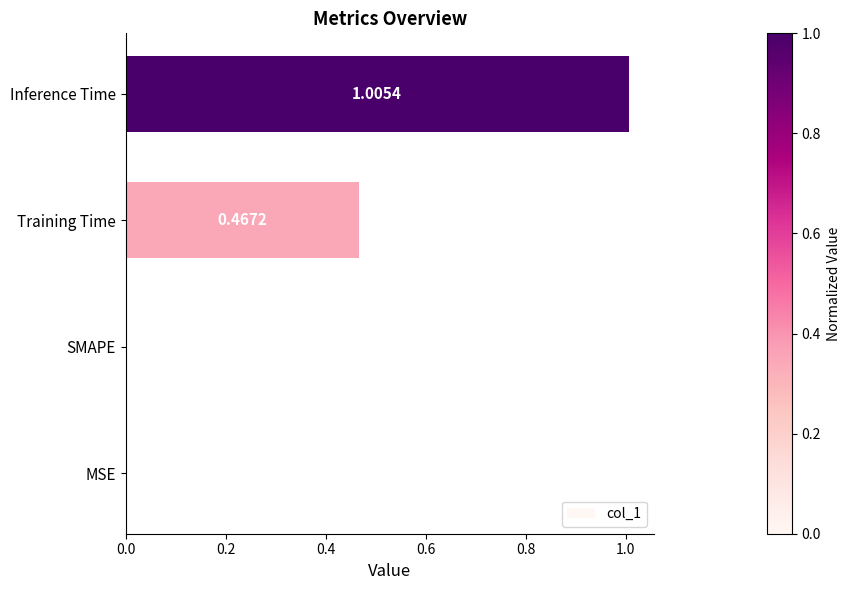

What is the change in value from Training Time to Inference Time?

+0.5